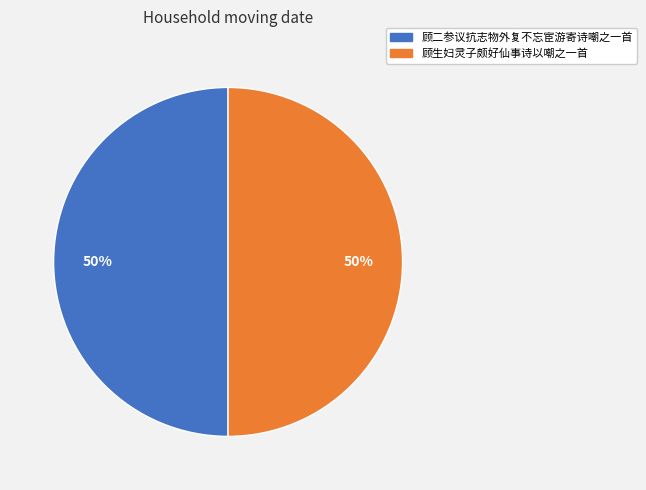

True or false: 顾二参议抗志物外复不忘宦游寄诗嘲之一首 accounts for 56% of the total.

False